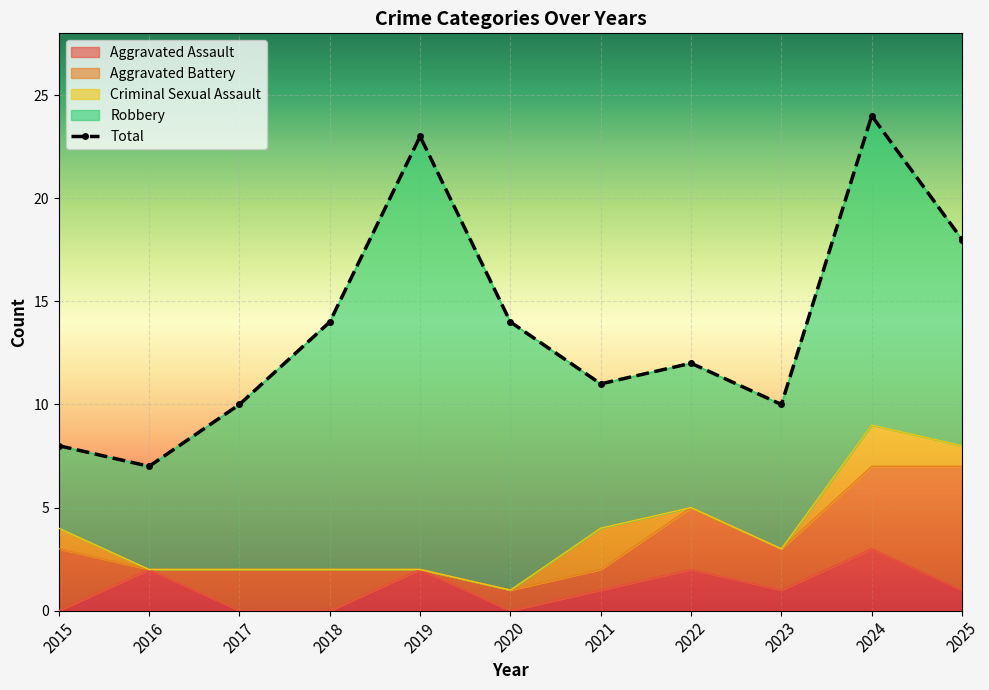

How many values in Criminal Sexual Assault are above zero?

4